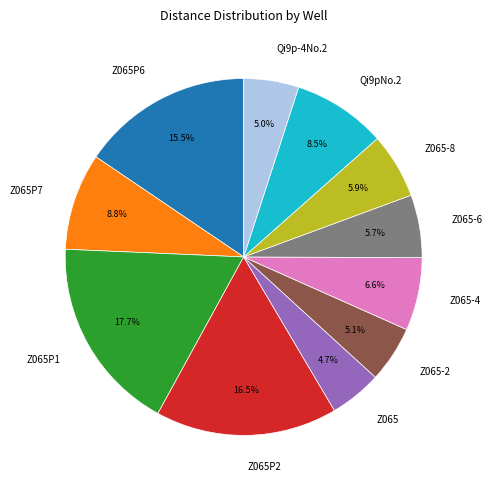

To the nearest percent, what is the average slice percentage?

9%